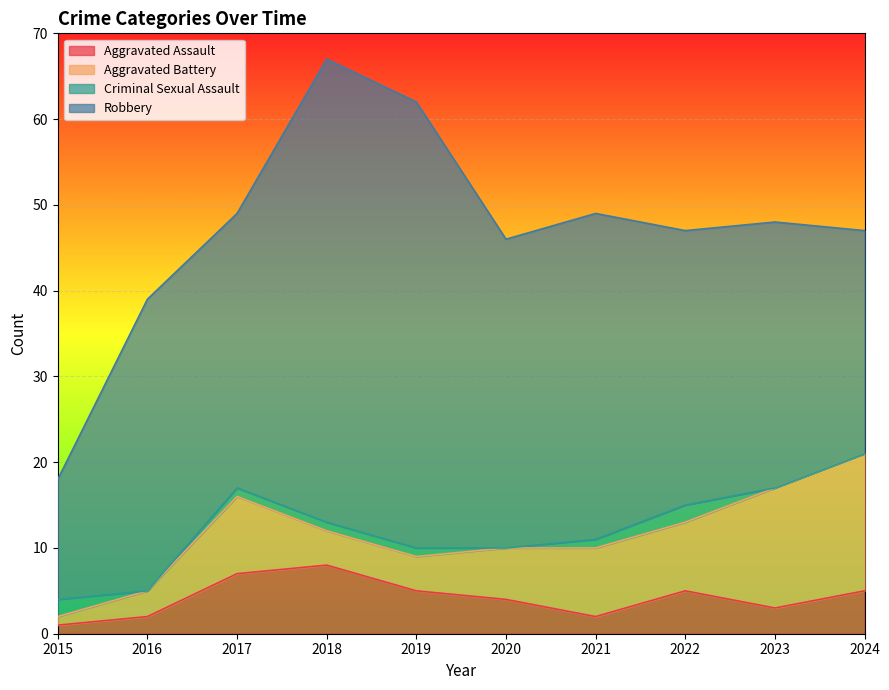

What is the difference between the highest and lowest values at 2024?

26